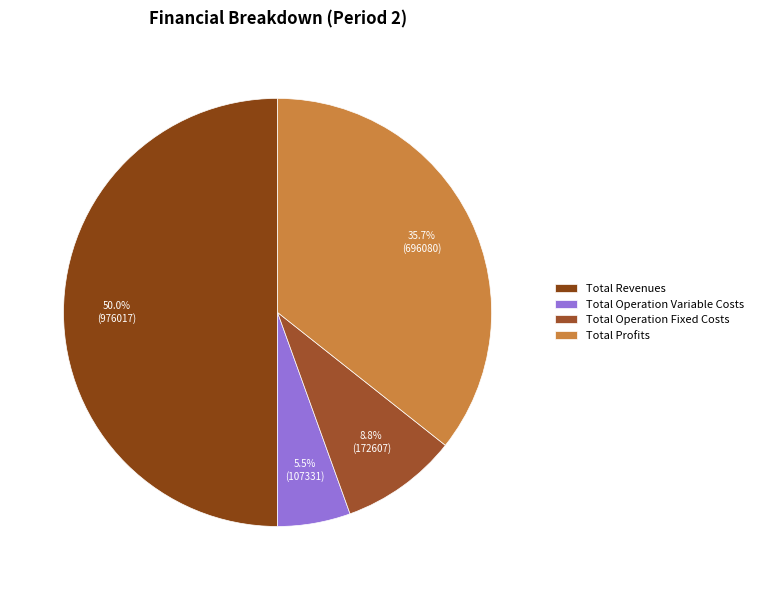

To the nearest percent, what is the combined percentage of Total Operation Variable Costs and Total Operation Fixed Costs?

14%